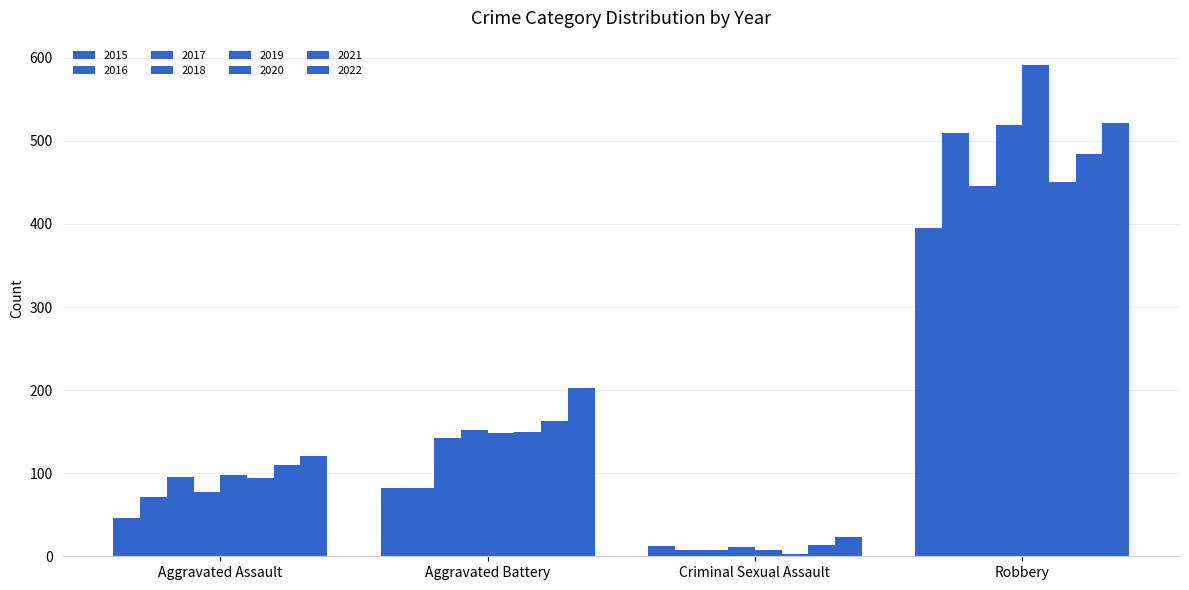

How many groups of bars are there?

4